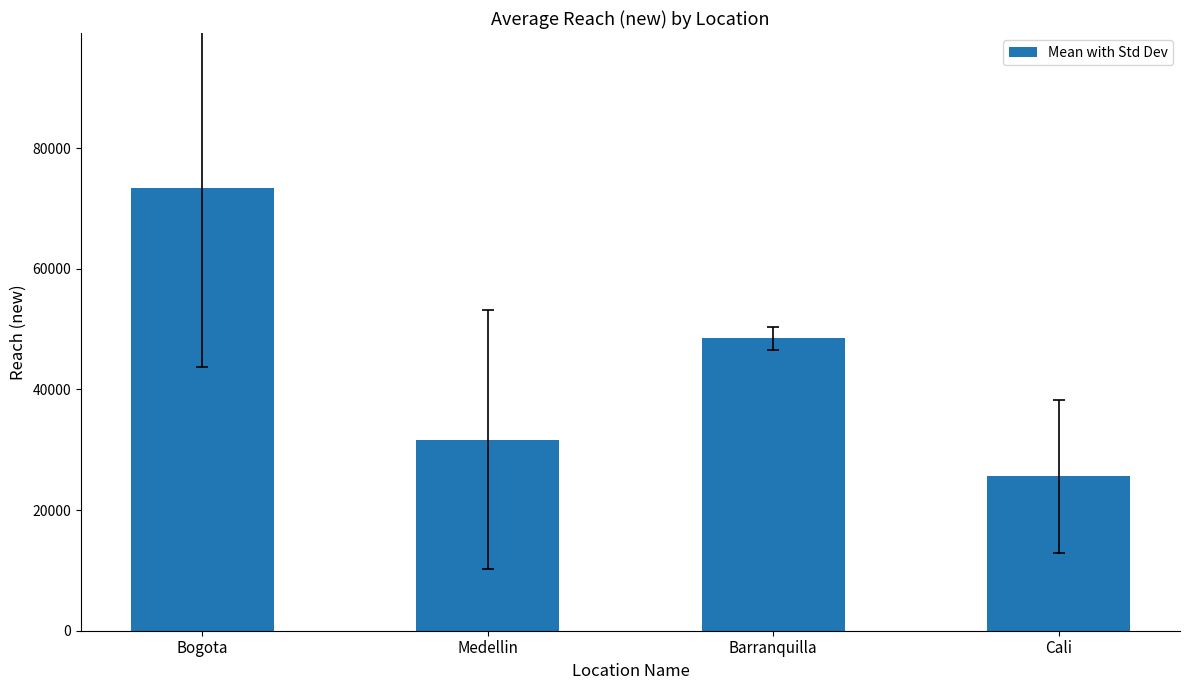

Reading left to right, extract all data points from this chart.

Bogota=73395.0	Medellin=31671.8	Barranquilla=48448.0	Cali=25623.5